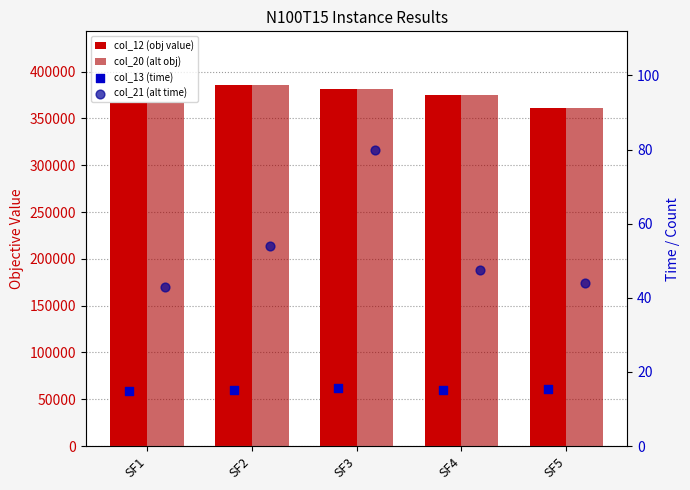

What is the total value across all series at SF4?

749919.9